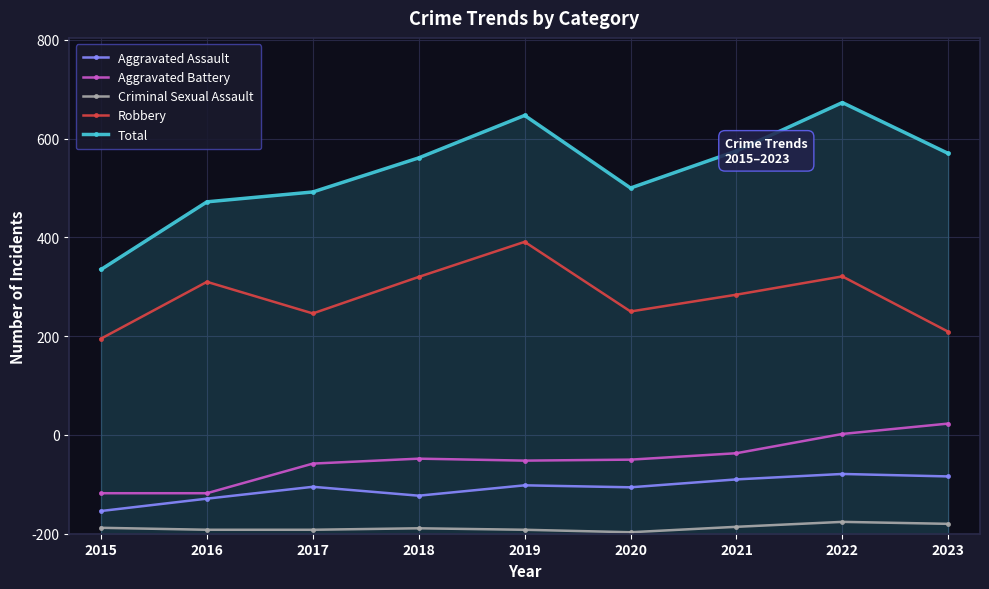

What are all the series names shown in the legend?

Aggravated Assault, Aggravated Battery, Criminal Sexual Assault, Robbery, Total